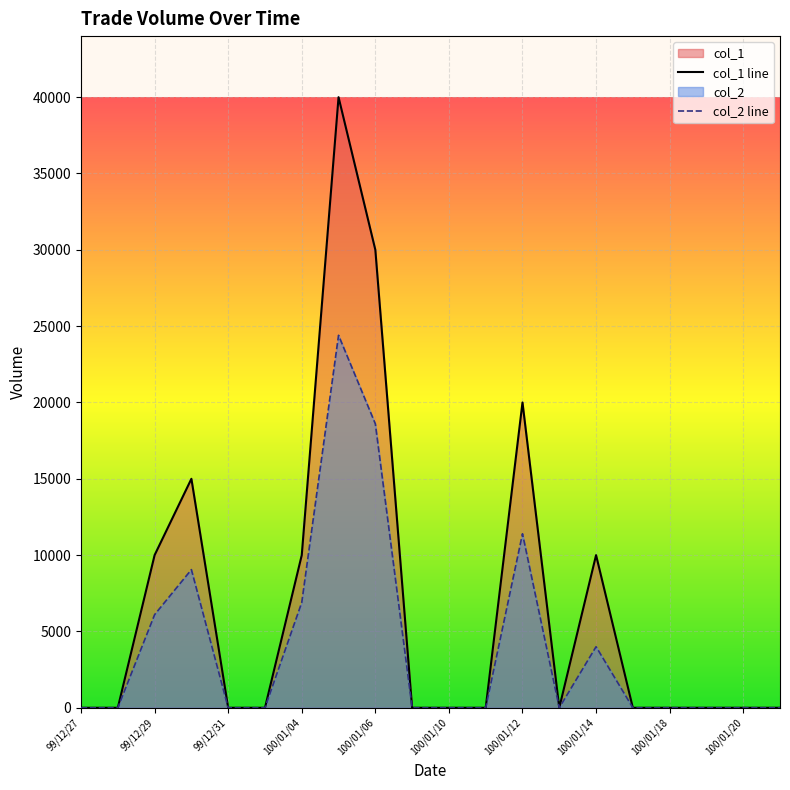

What is the difference between the col_1 line values at 100/01/12 and 100/01/18?

20000